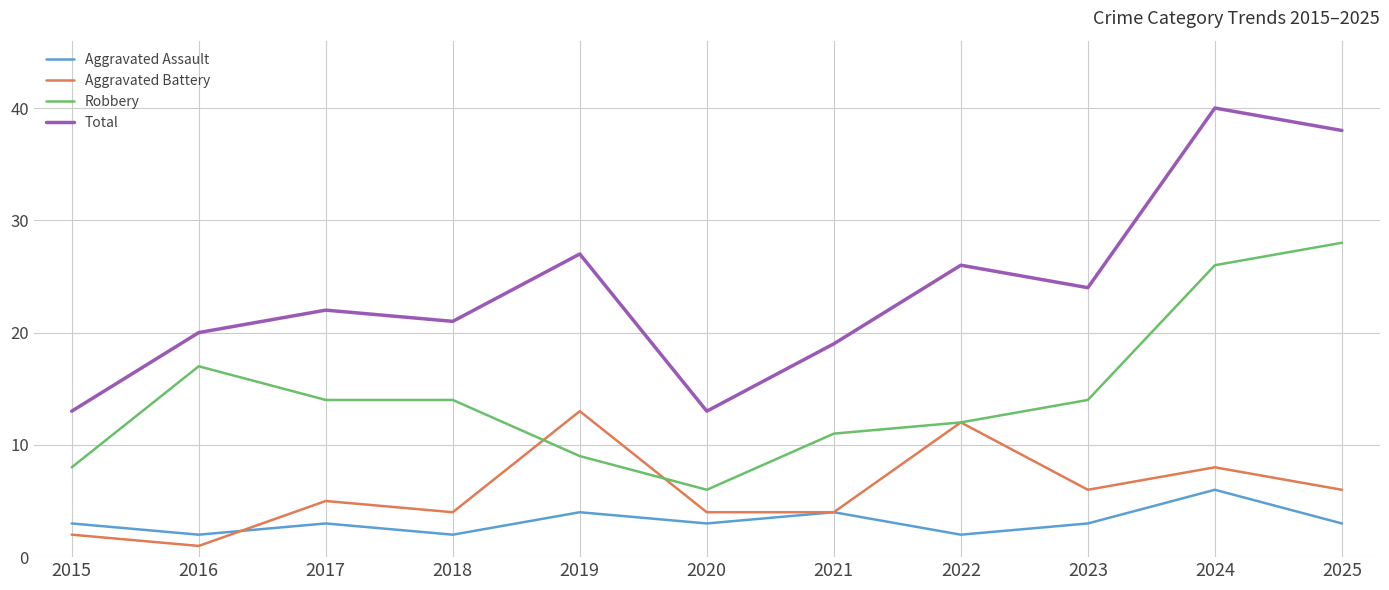

What is the difference between the maximum and minimum values in the Aggravated Battery series?

12